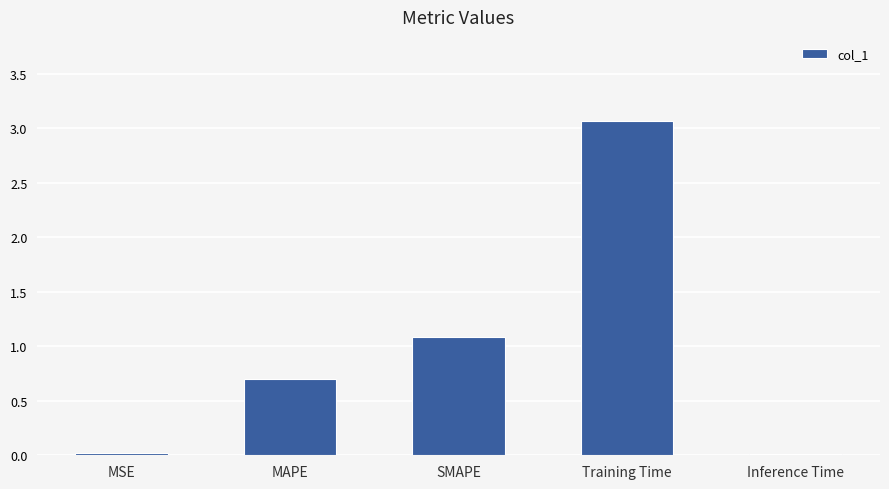

At which category does the chart reach its peak across all series?

Training Time